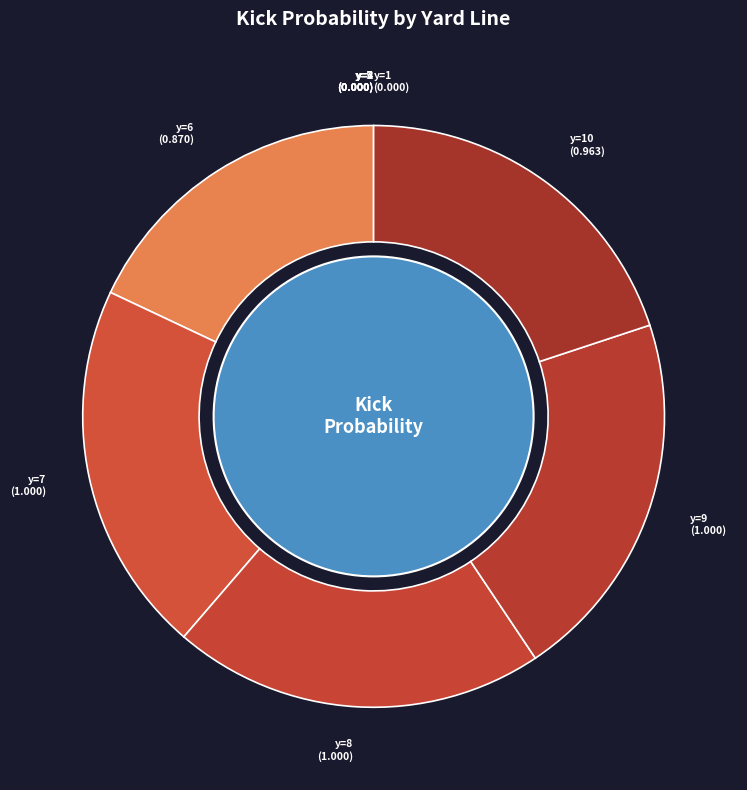

Which slice is the smallest?

y=1